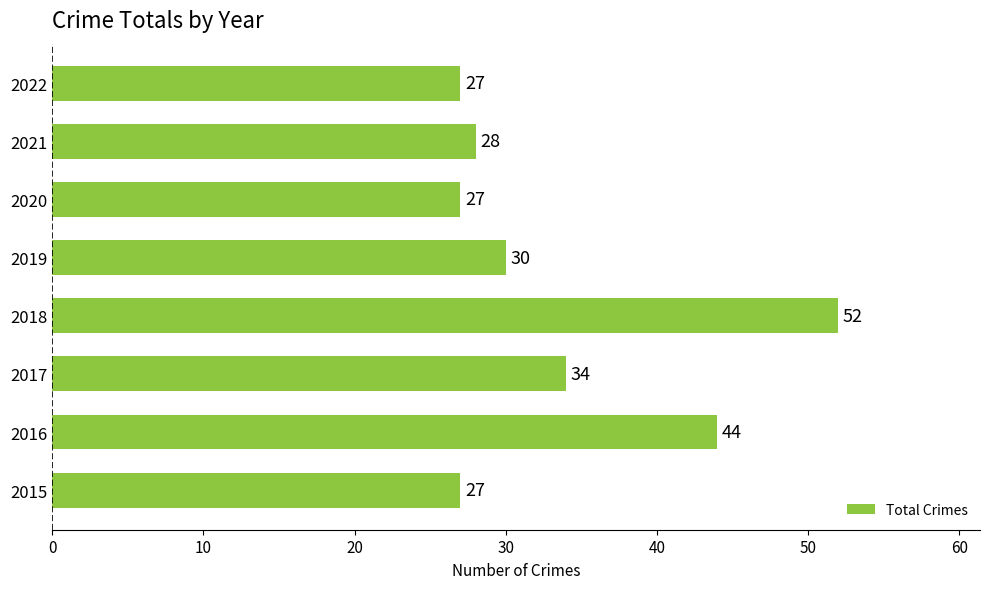

Between 2018 and 2022, which is larger?

2018